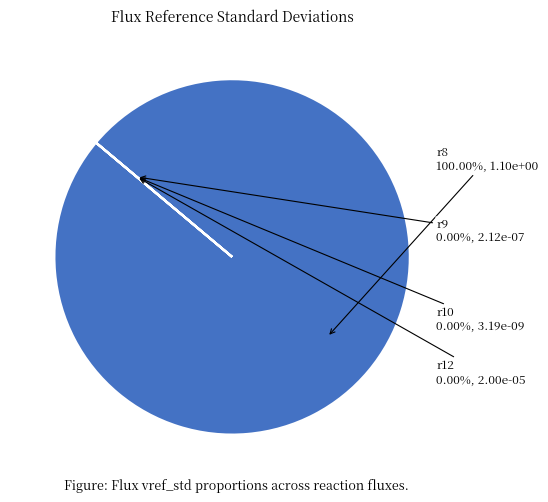

To the nearest percent, what portion does r8 represent?

100%